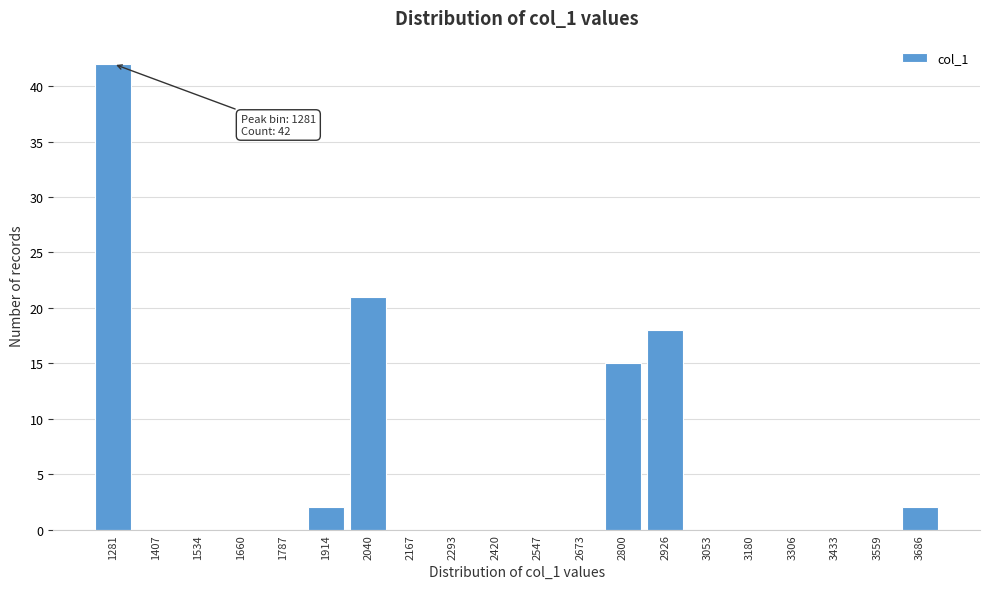

Reading right to left, transcribe all the data shown in this chart.

3686=2	3559=0	3433=0	3306=0	3180=0	3053=0	2926=18	2800=15	2673=0	2547=0	2420=0	2293=0	2167=0	2040=21	1914=2	1787=0	1660=0	1534=0	1407=0	1281=42